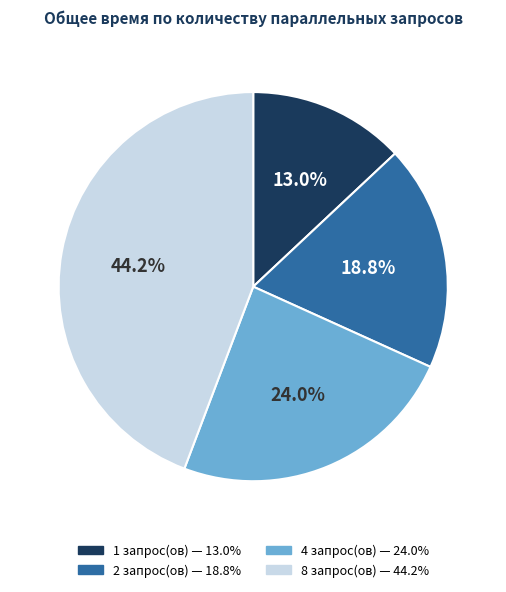

Combined, what portion of the pie is 4 and 2?

42.8%